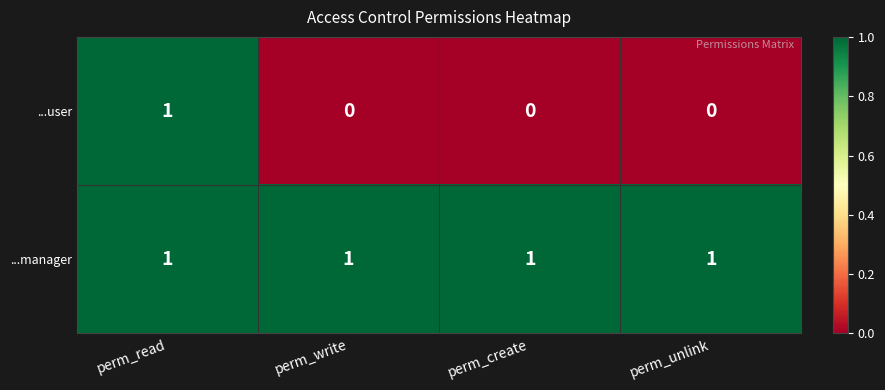

List the series in order of their overall mean, highest first.

...manager, ...user